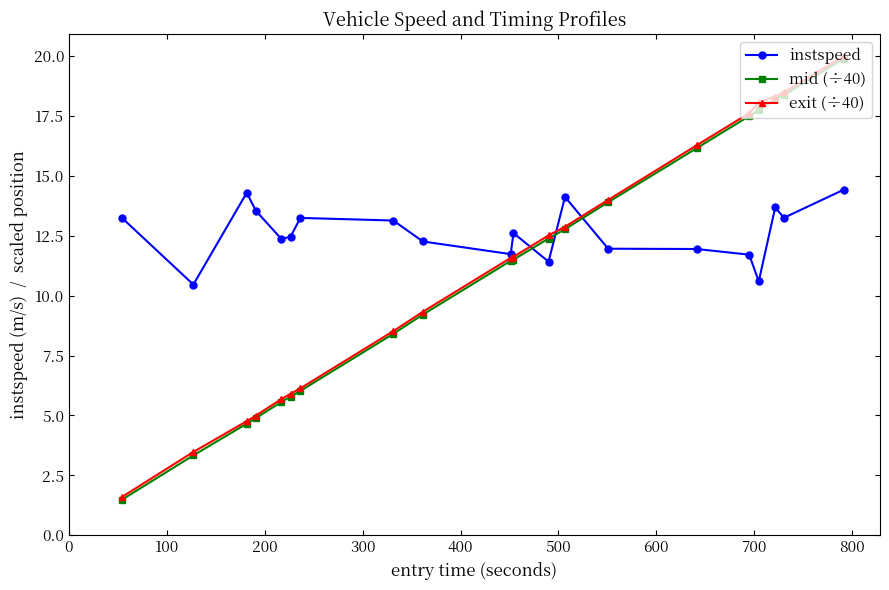

How many lines are shown in the chart?

3